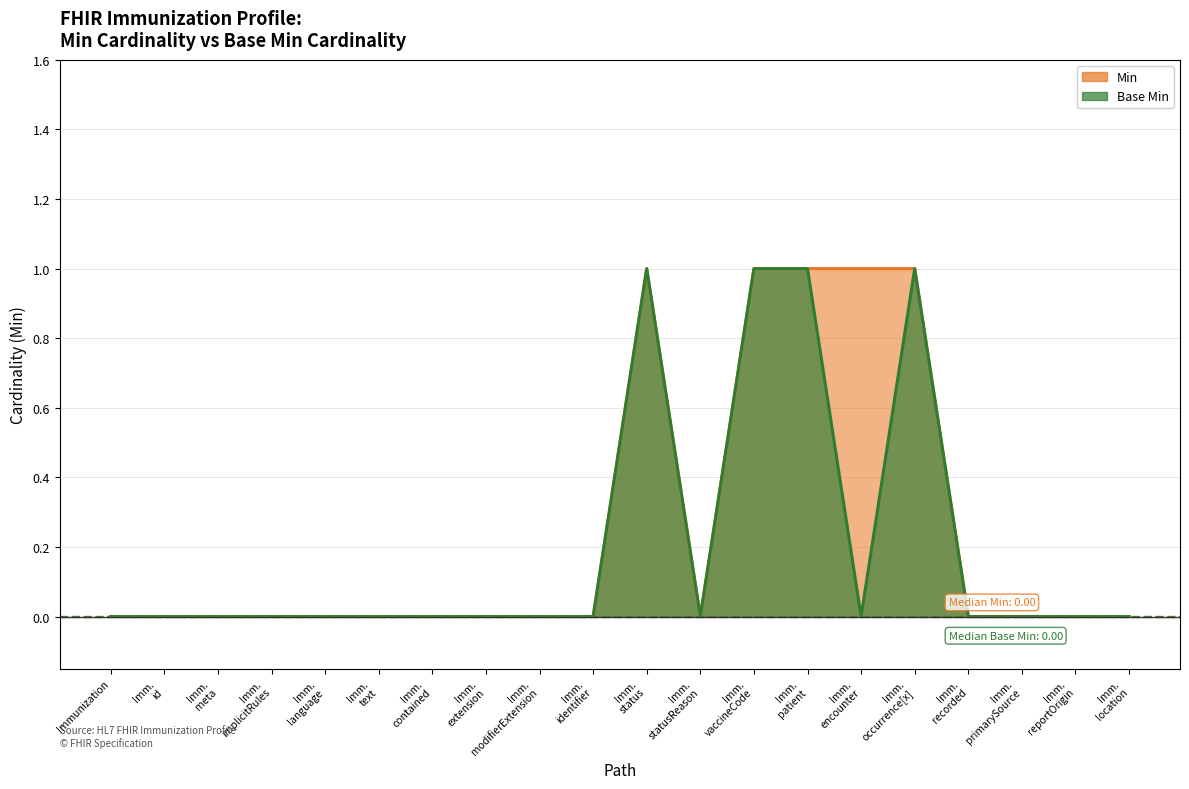

Reading left to right, list all the values displayed in this chart.

Min: 0	0	0	0	0	0	0	0	0	0	1	0	1	1	1	1	0	0	0	0
Base Min: 0	0	0	0	0	0	0	0	0	0	1	0	1	1	0	1	0	0	0	0